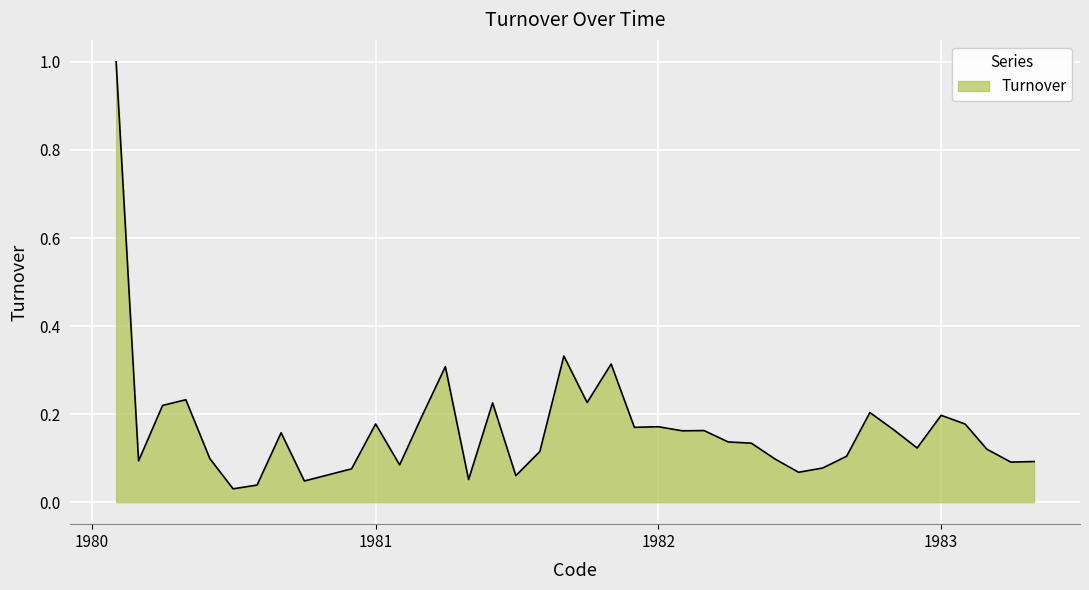

What is the greatest value displayed?

1.0